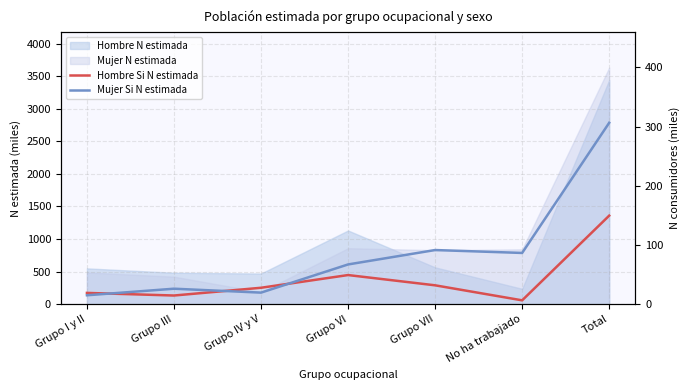

What is the total value across all series at No ha trabajado?

93.3